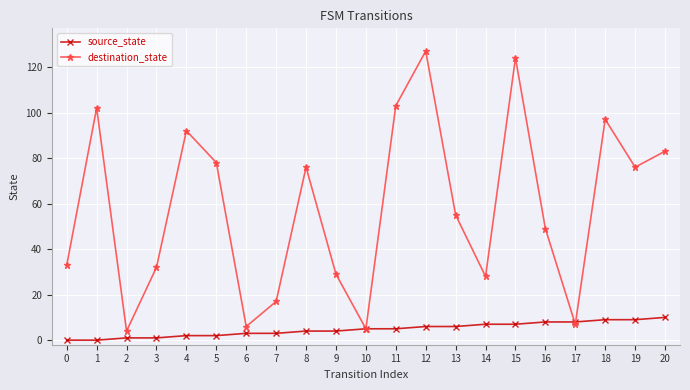

What is the spread (max minus min) of values at 19?

67